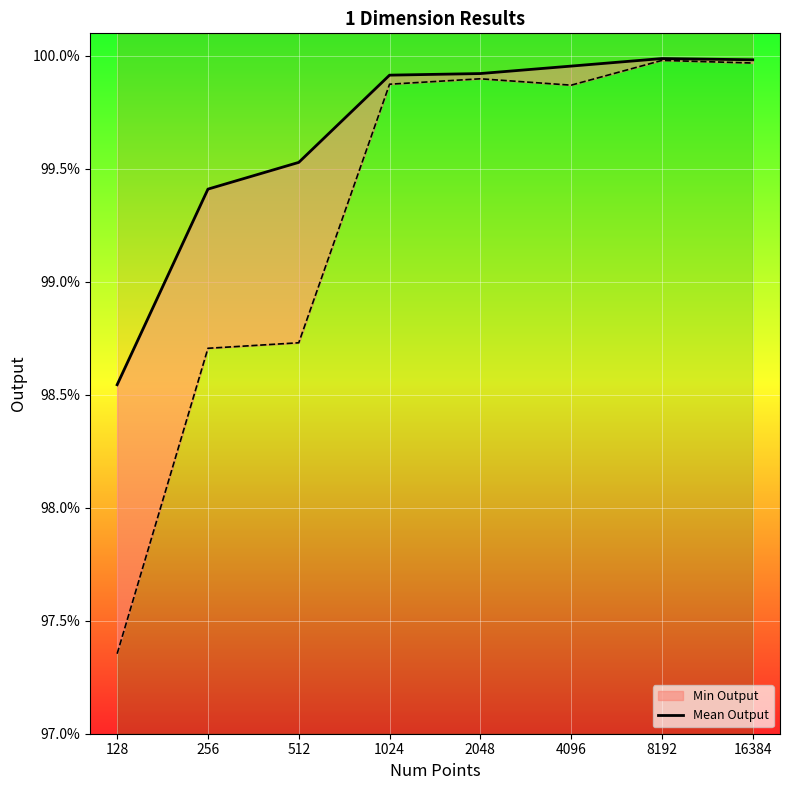

The chart shows a value of 0.5 at 128. True or false?

False